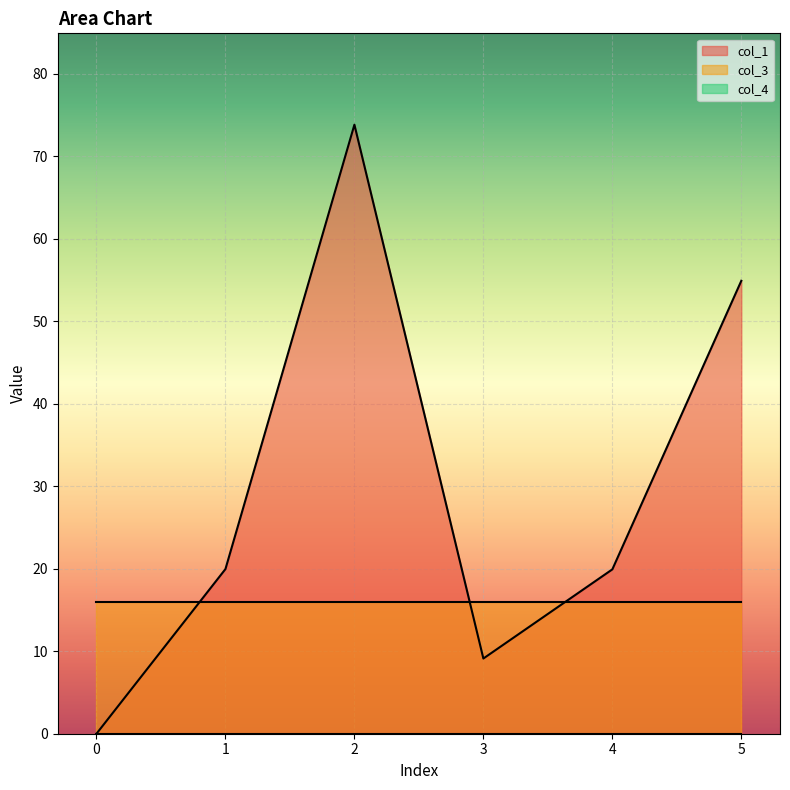

True or false: col_3 has more than 1 interior local peaks.

False